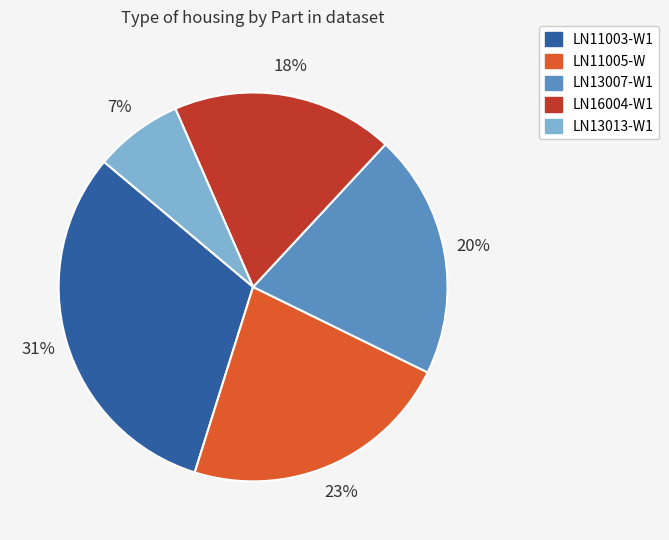

To the nearest percent, what percentage of the pie is LN11005-W?

23%